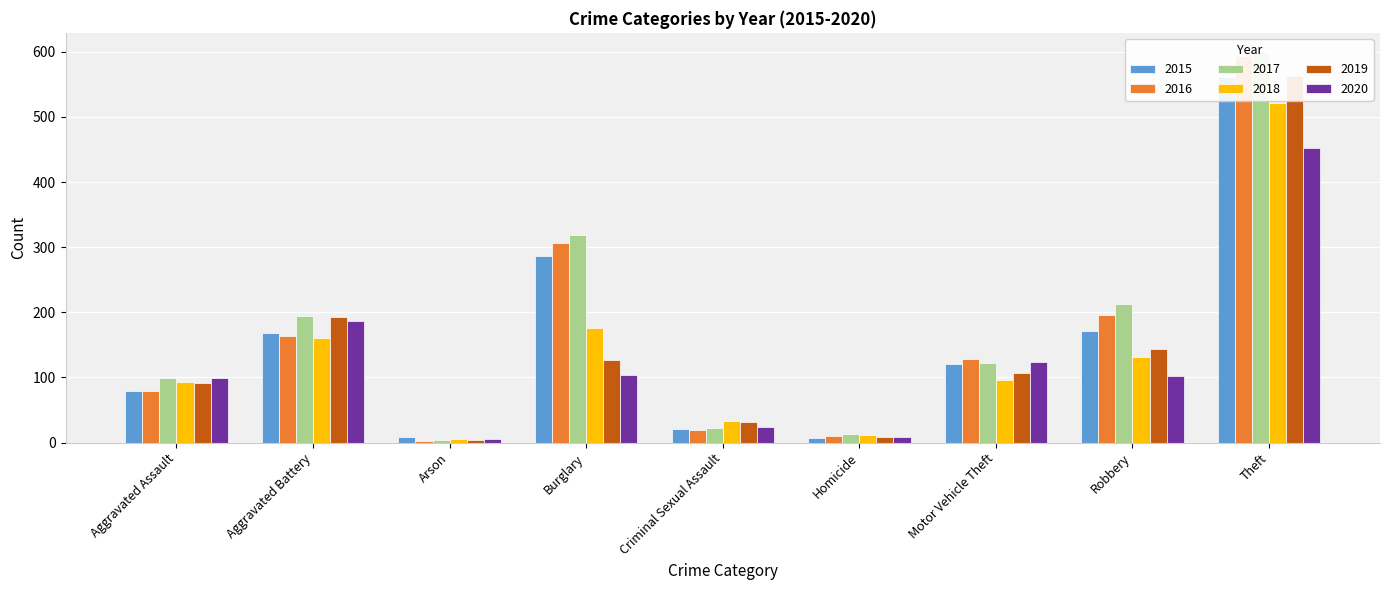

How many values in the 2019 series are below 107?

4